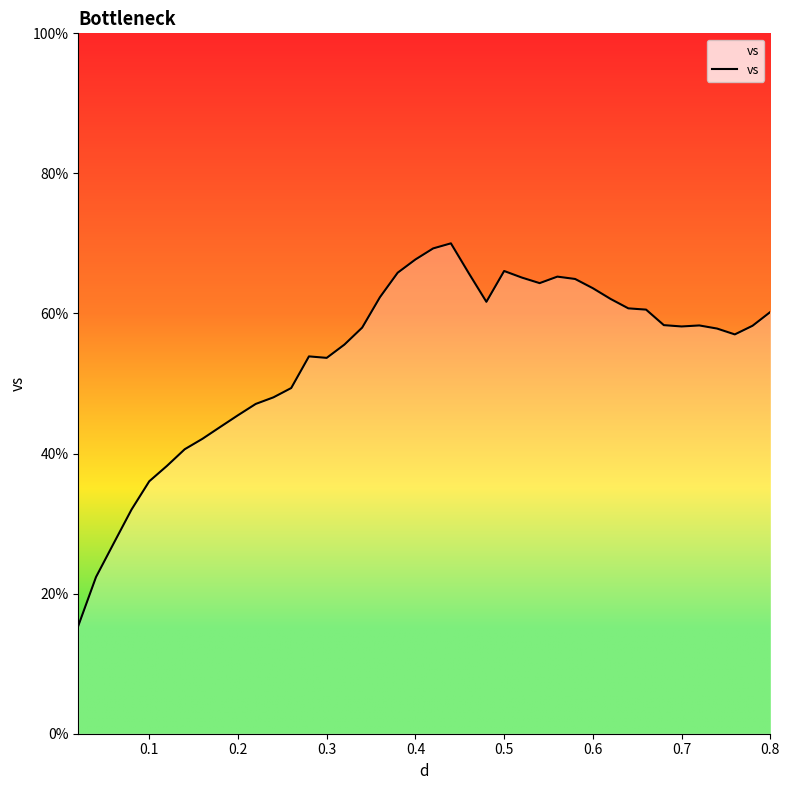

What is the greatest value displayed?

70.0